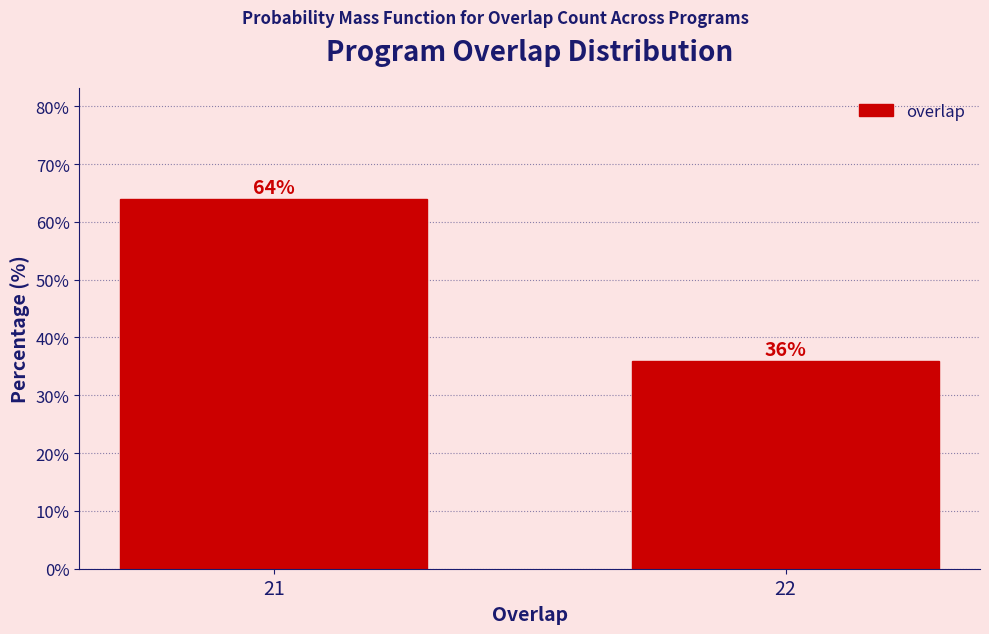

Reading left to right, list all the values displayed in this chart.

64	36